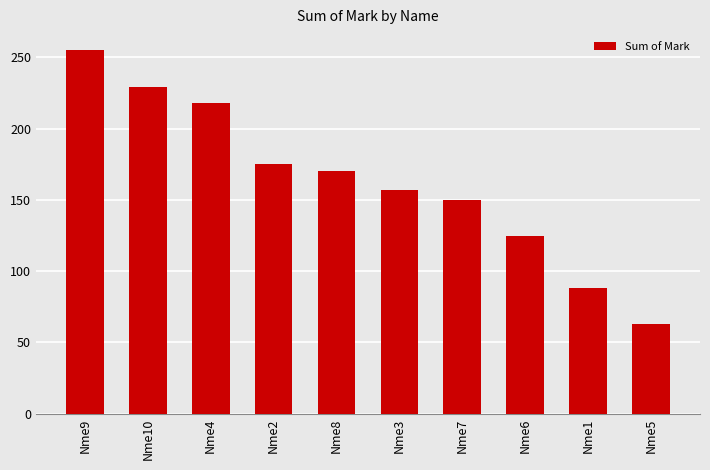

Rank the categories by value from lowest to highest.

Nme5, Nme1, Nme6, Nme7, Nme3, Nme8, Nme2, Nme4, Nme10, Nme9